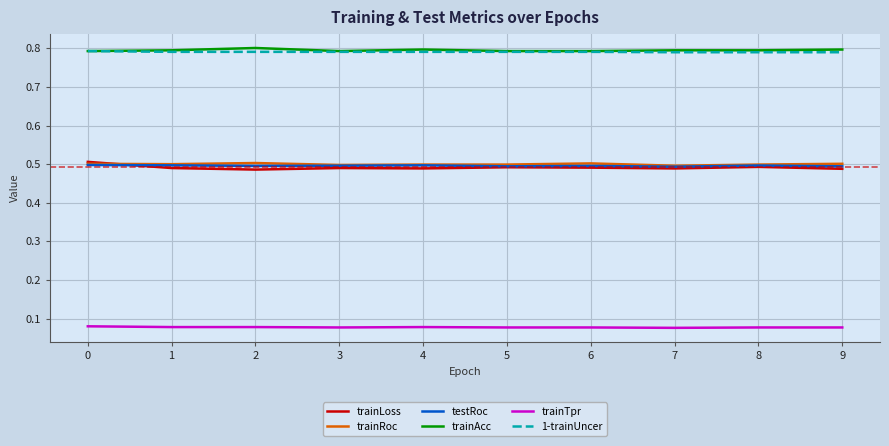

True or false: trainAcc and trainRoc intersect in this chart.

False